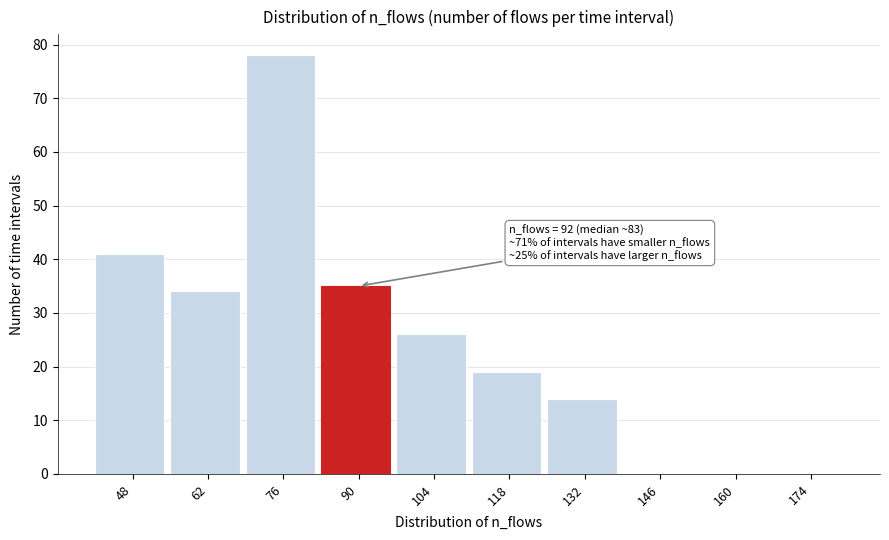

Reading left to right, list all the values displayed in this chart.

48=41	62=34	76=78	90=35	104=26	118=19	132=14	146=0	160=0	174=0